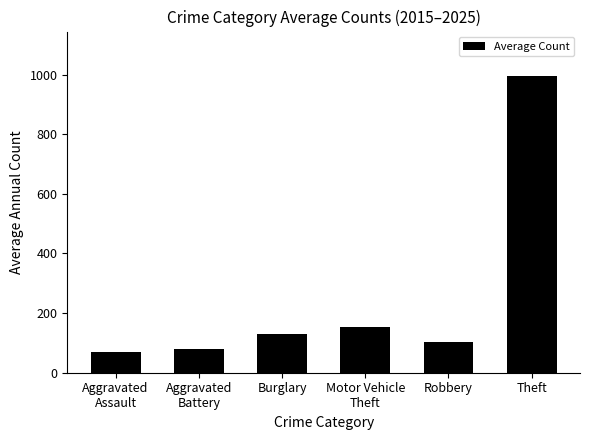

What is the ratio of the value at Theft to the value at Robbery?

9.7